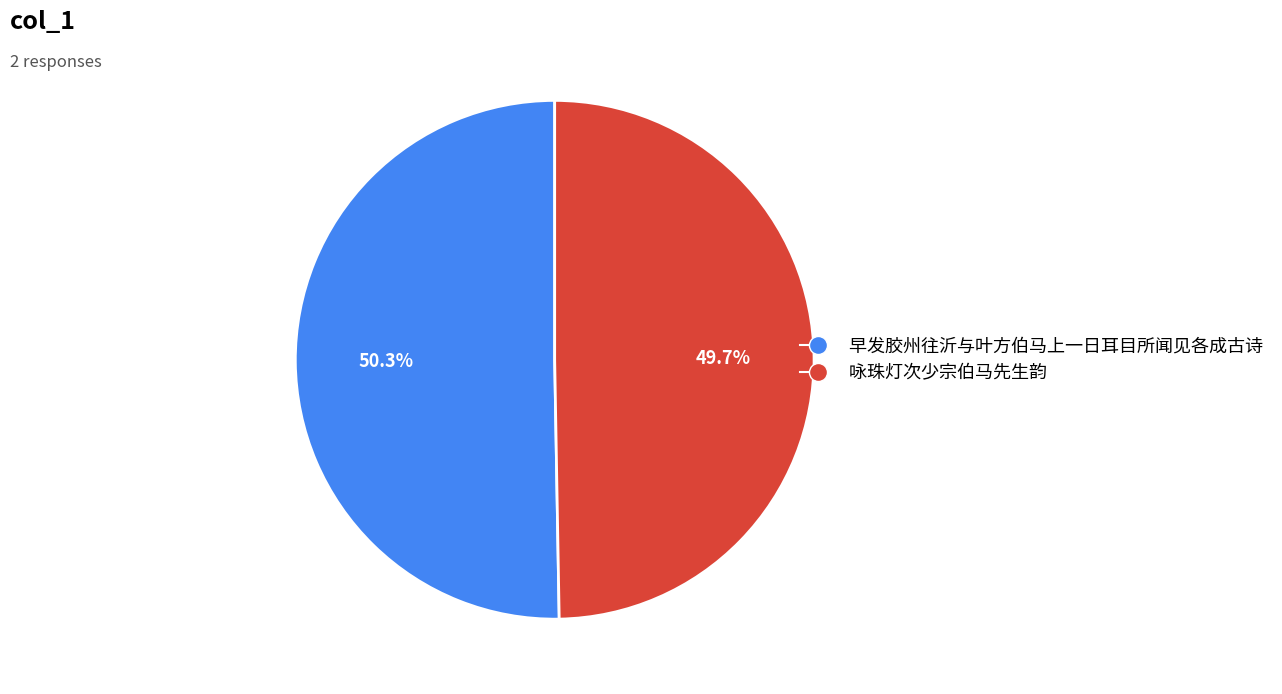

Which has a higher value, 咏珠灯次少宗伯马先生韵 or 早发胶州往沂与叶方伯马上一日耳目所闻见各成古诗?

早发胶州往沂与叶方伯马上一日耳目所闻见各成古诗